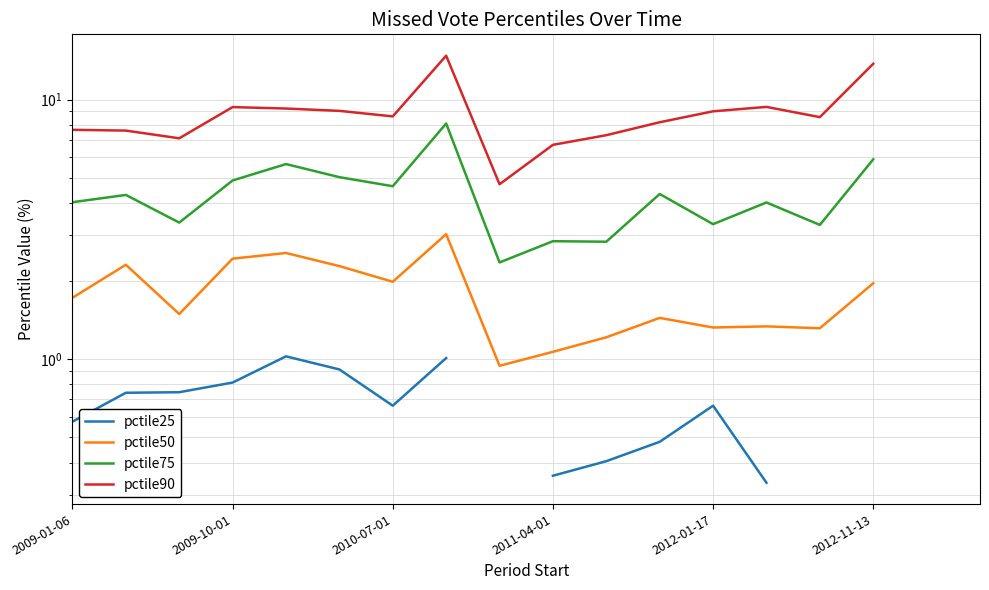

How many interior local valleys does the pctile75 series have?

6